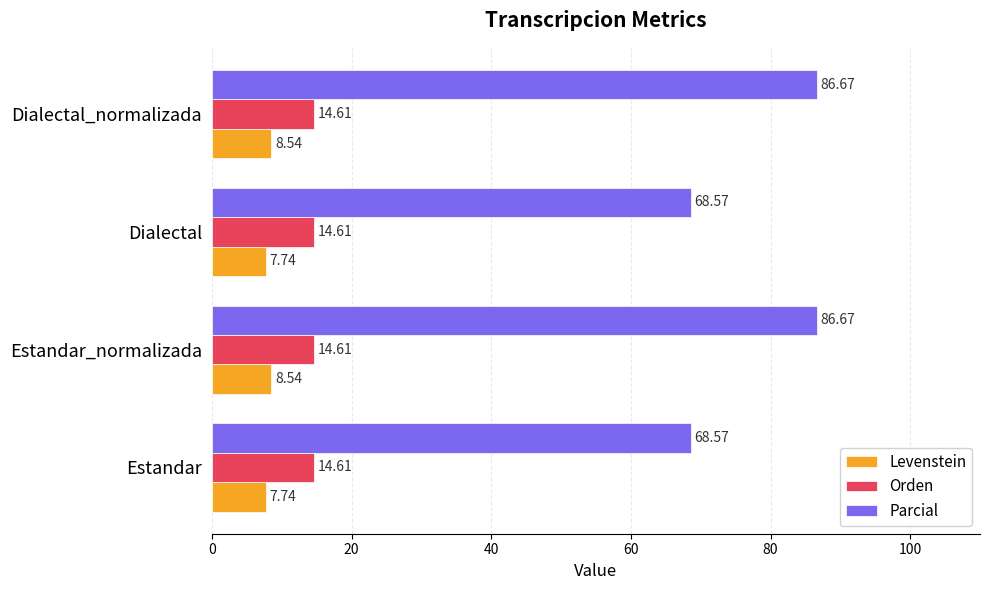

What is the sum of all Parcial values?

310.5